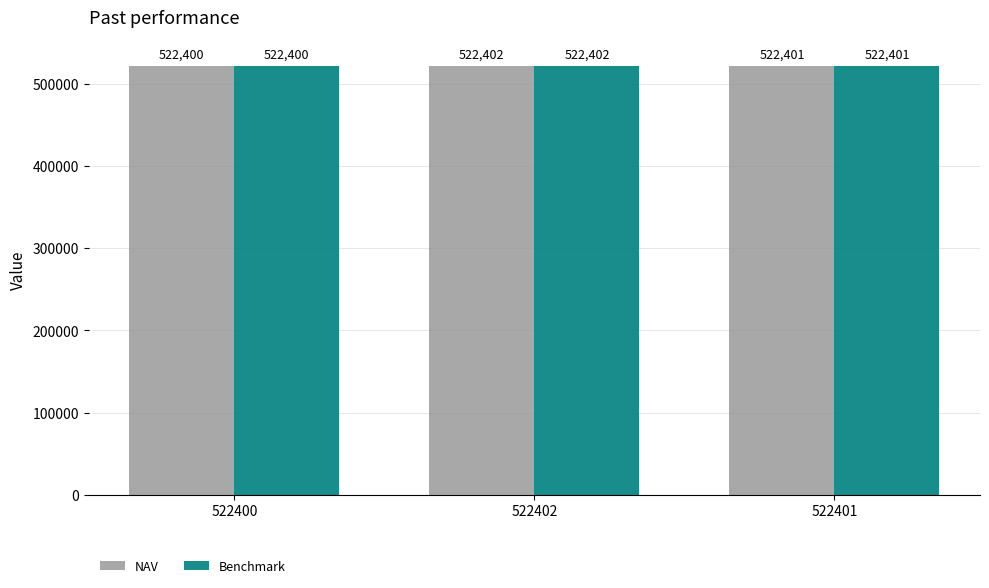

How many categories are shown in the chart?

3